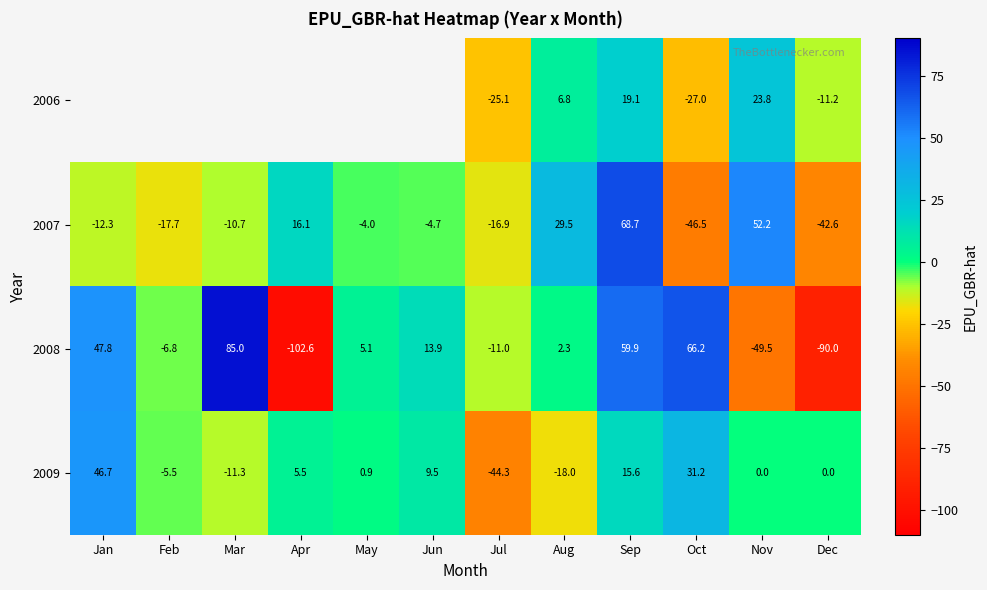

How many categories are shown in the chart?

12